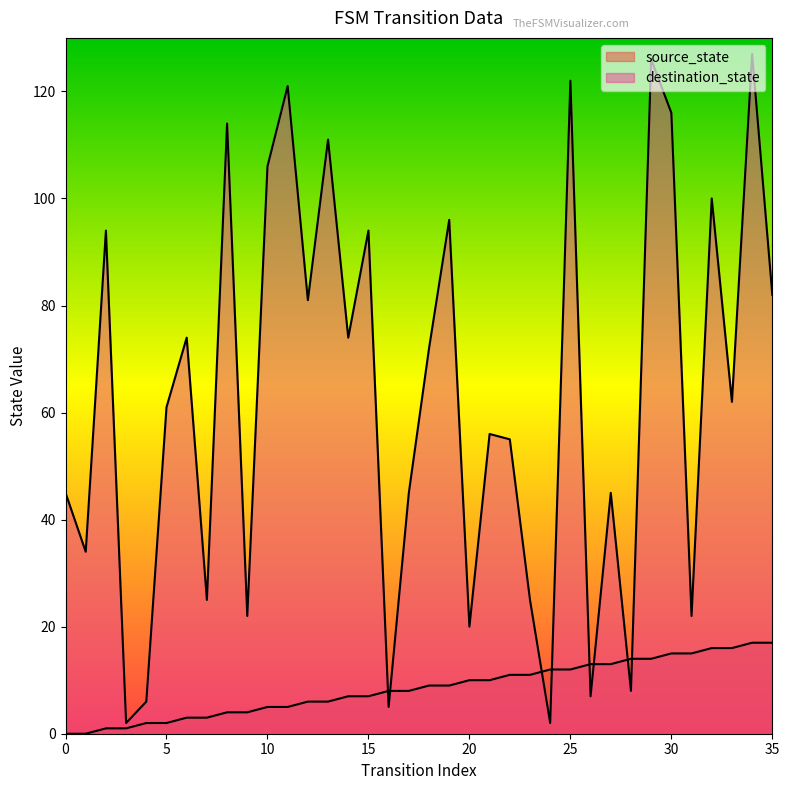

At which label does destination_state reach its minimum?

3